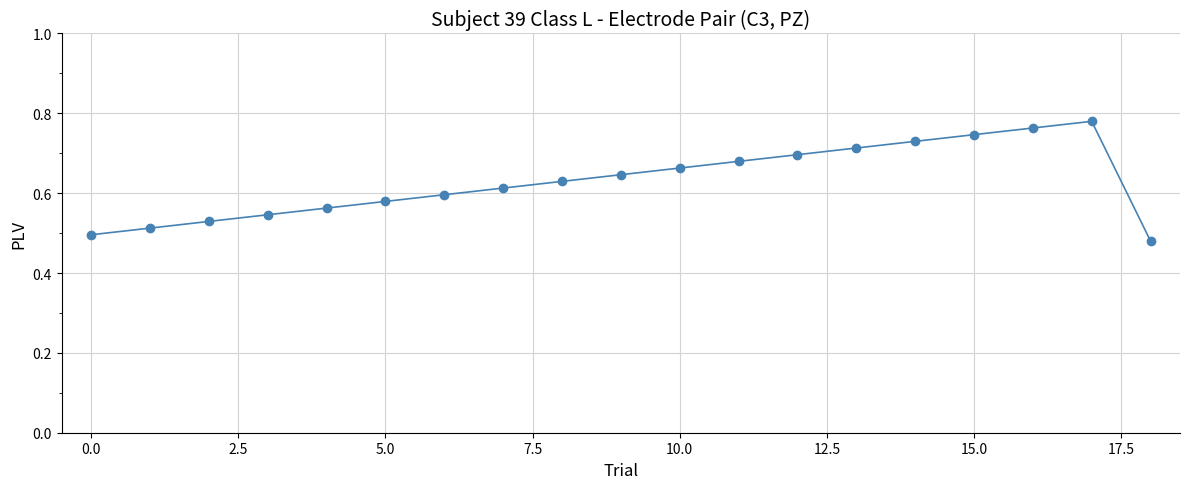

True or false: there are more than 0 points higher than both neighbors.

True